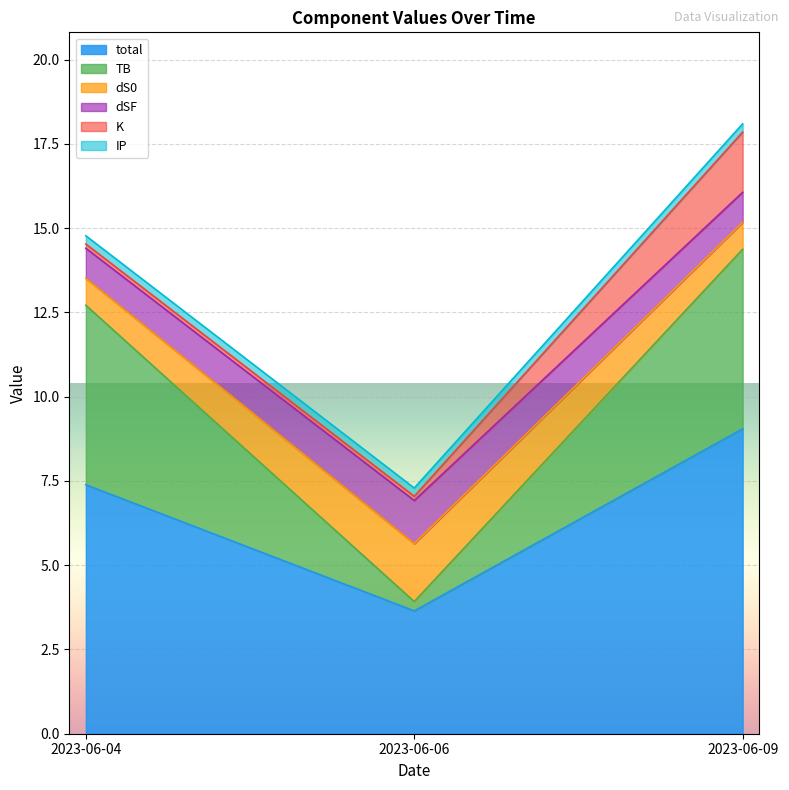

At which label does total reach its minimum?

2023-06-06